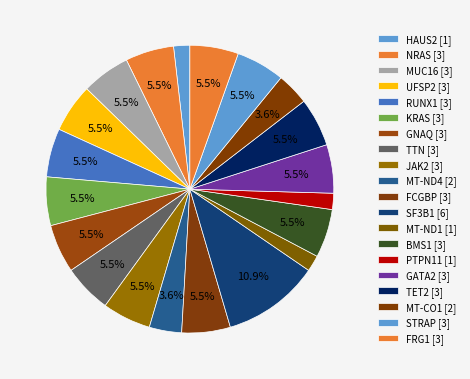

Is it true that GATA2 is 5% of the pie?

True